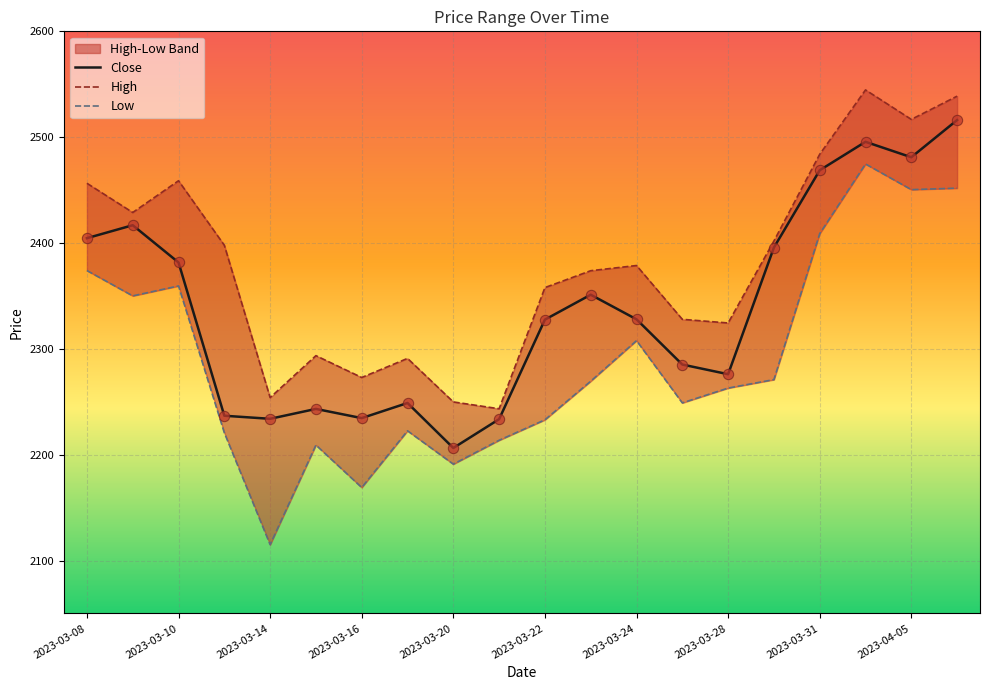

What is the total value across all series at 2023-03-23?

6994.4